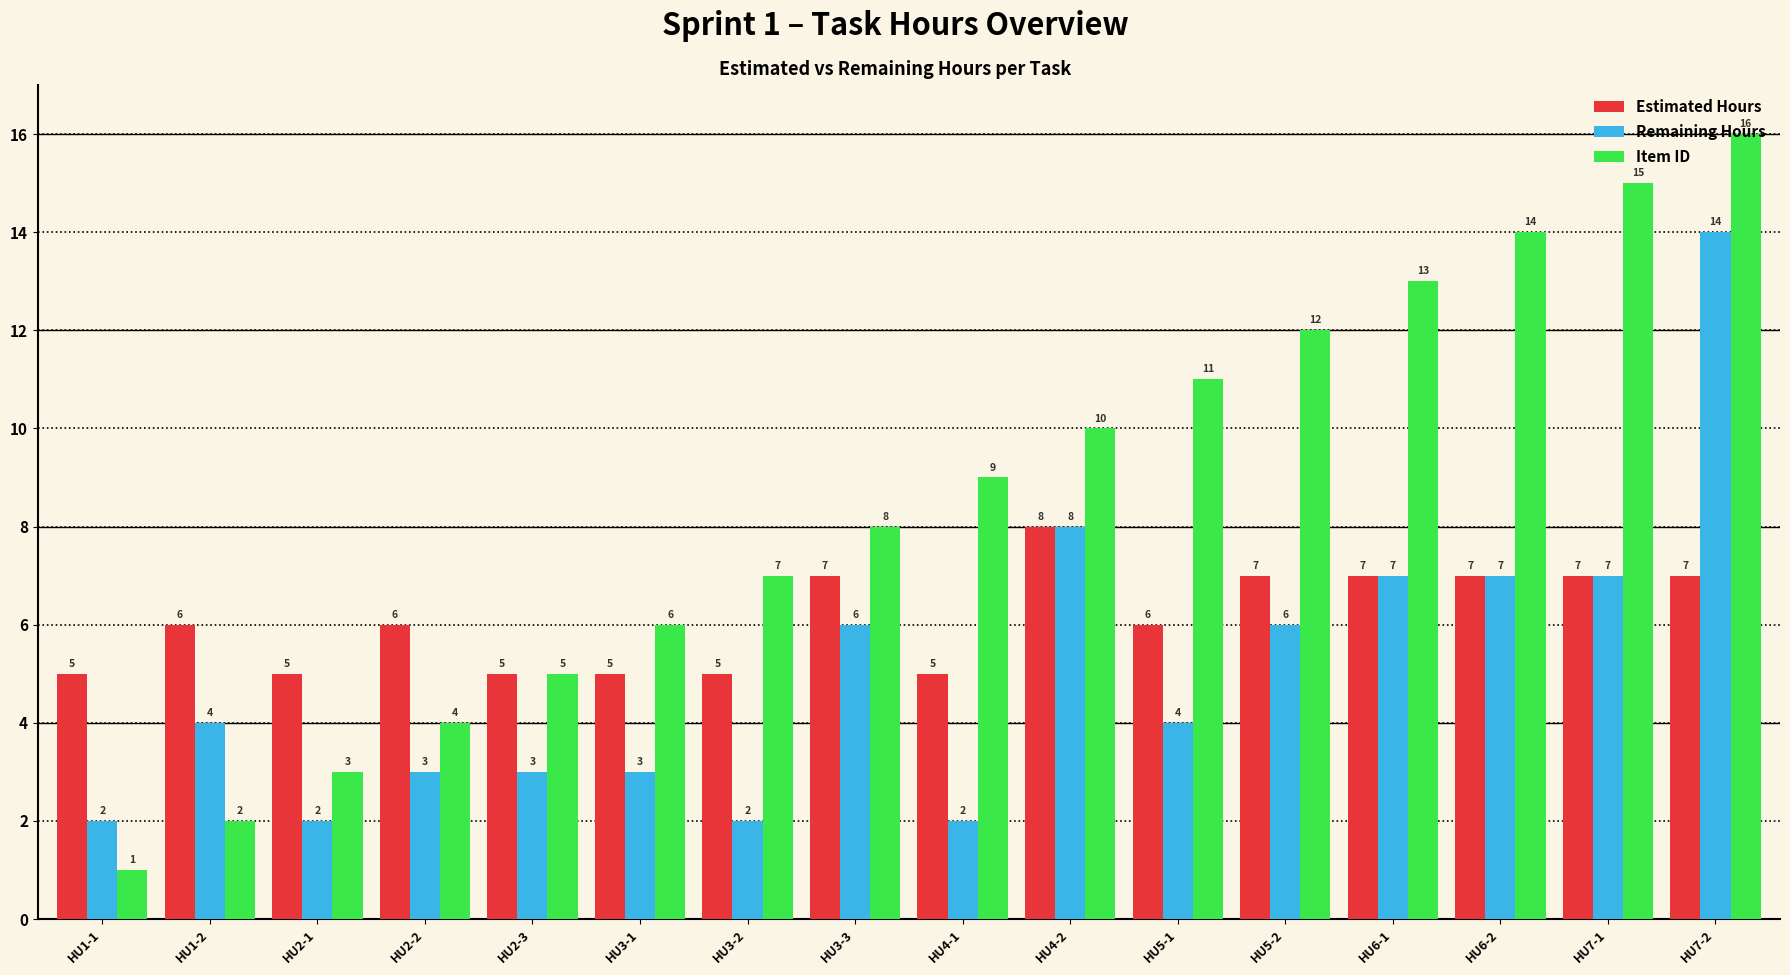

How many bars are there in total?

48